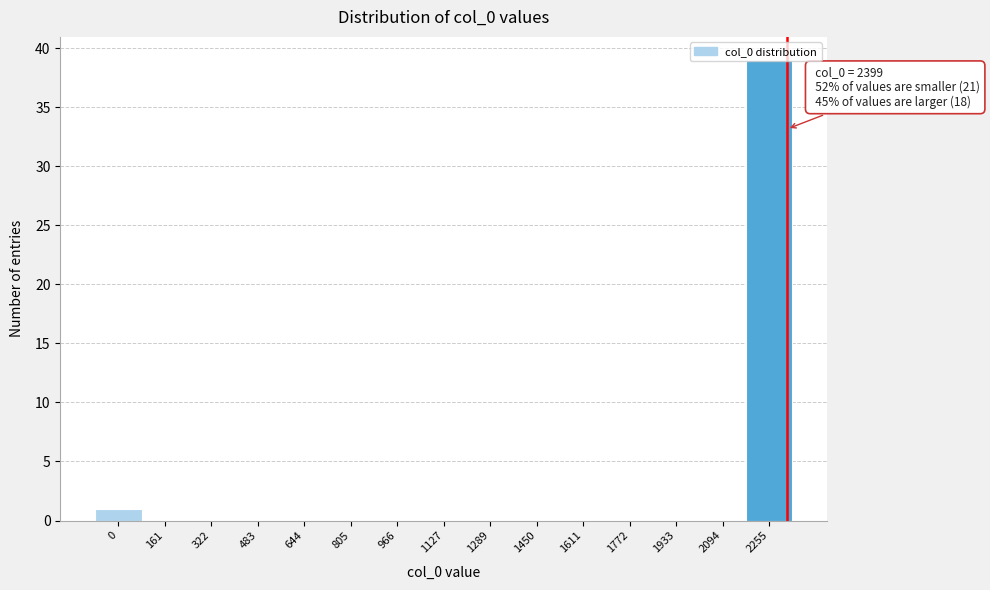

What is the greatest value displayed?

39